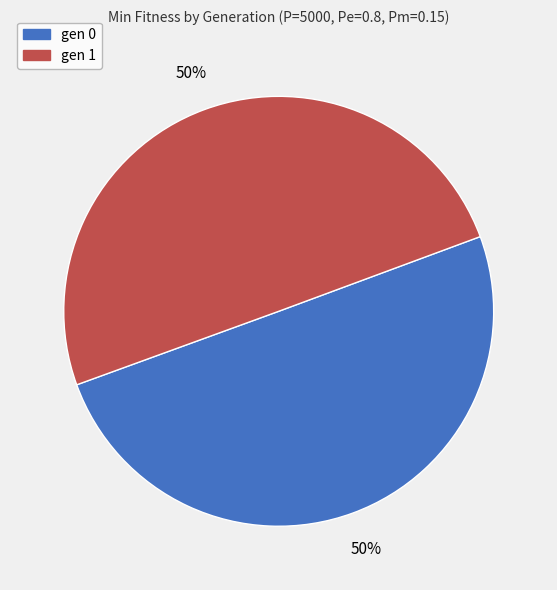

How many slices are in this pie chart?

2